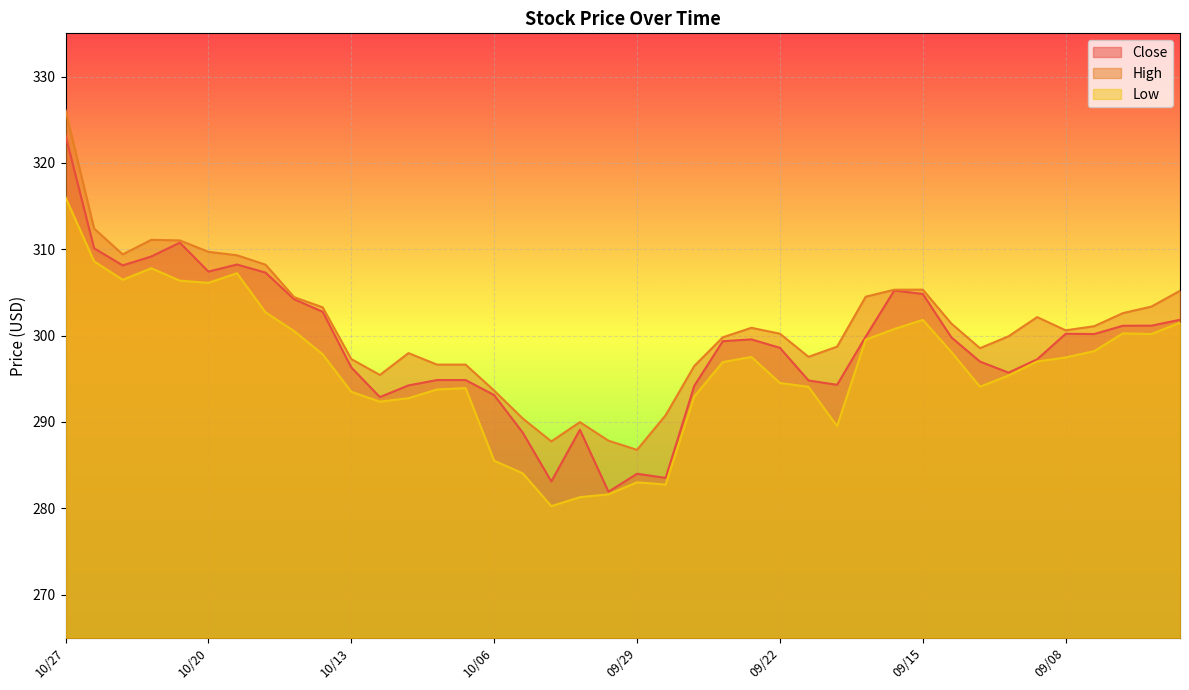

Between 10/21 and 10/13, which is larger?

10/21